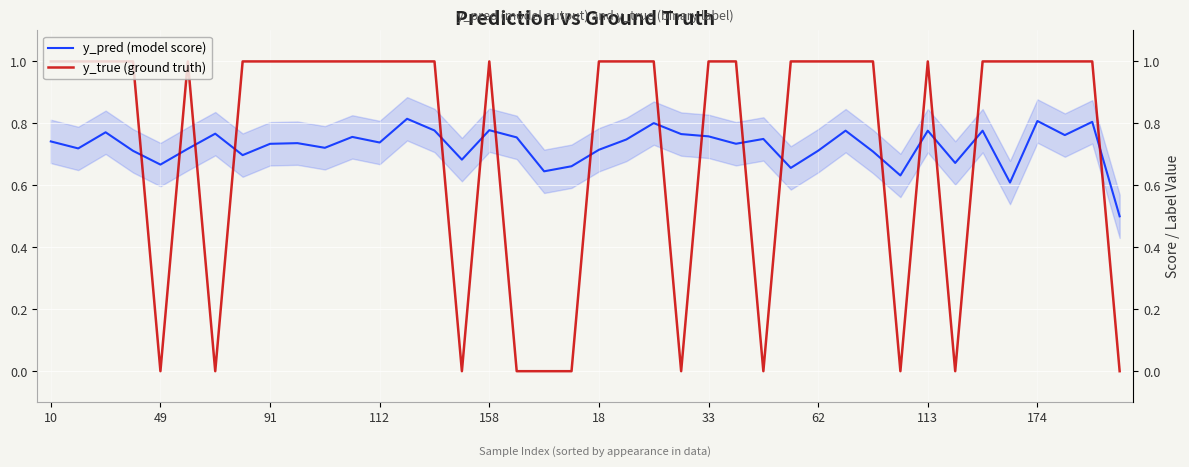

What is the total value across all series at 15?

0.7